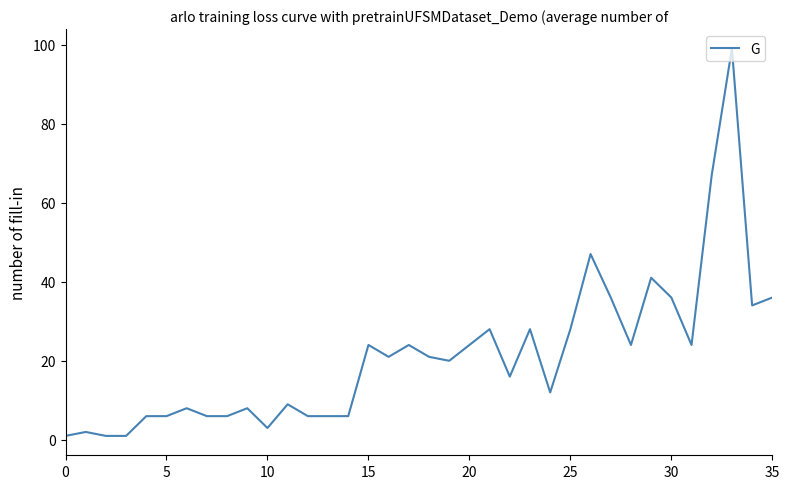

What is the maximum value shown in the chart?

99